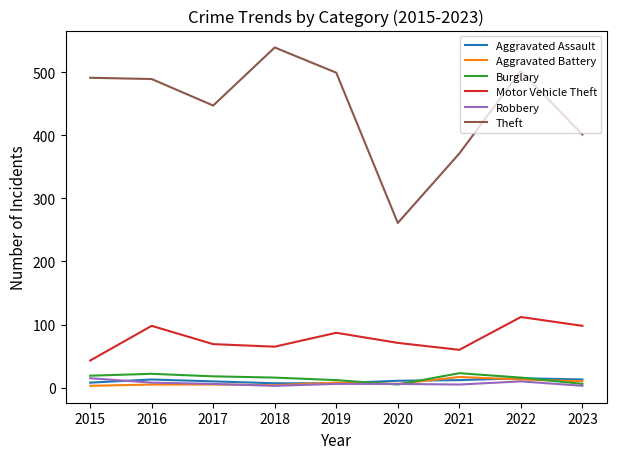

Is this an area chart (filled region under the line)?

No